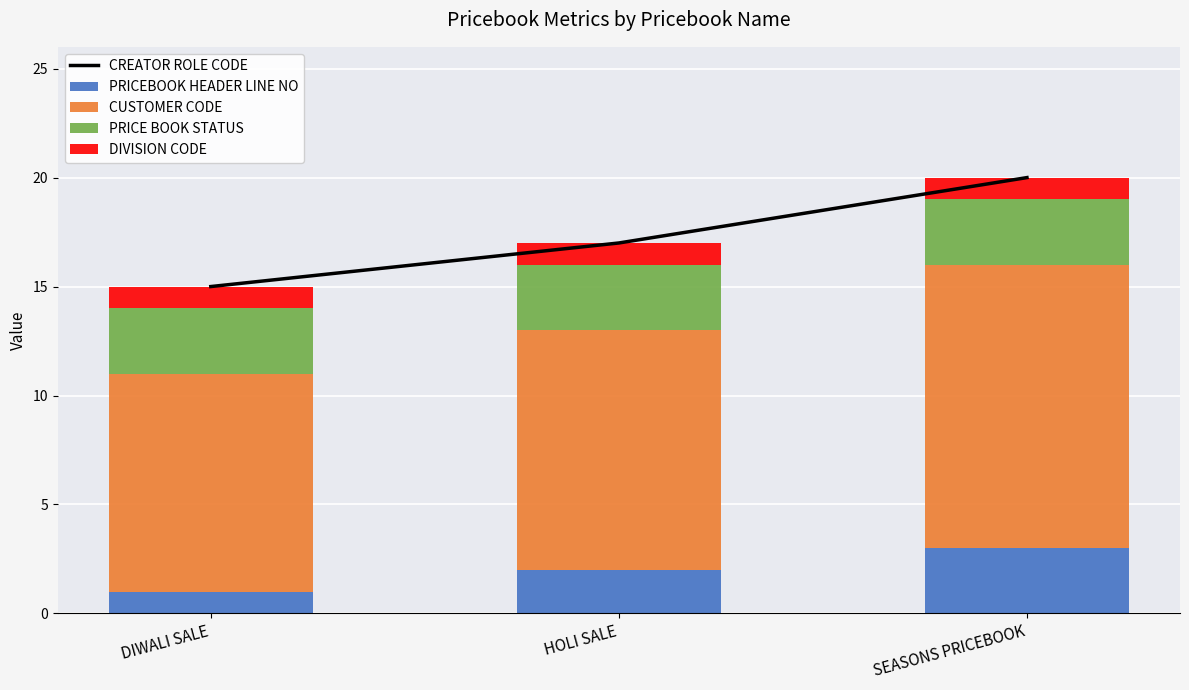

Which series has the largest total across all categories?

CREATOR ROLE CODE